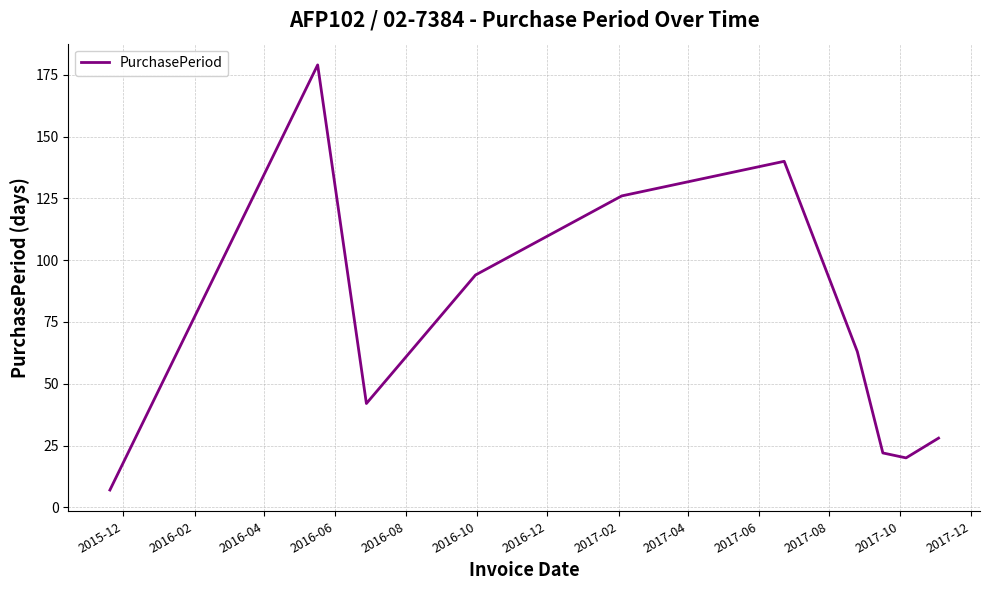

What is the maximum value shown in the chart?

179